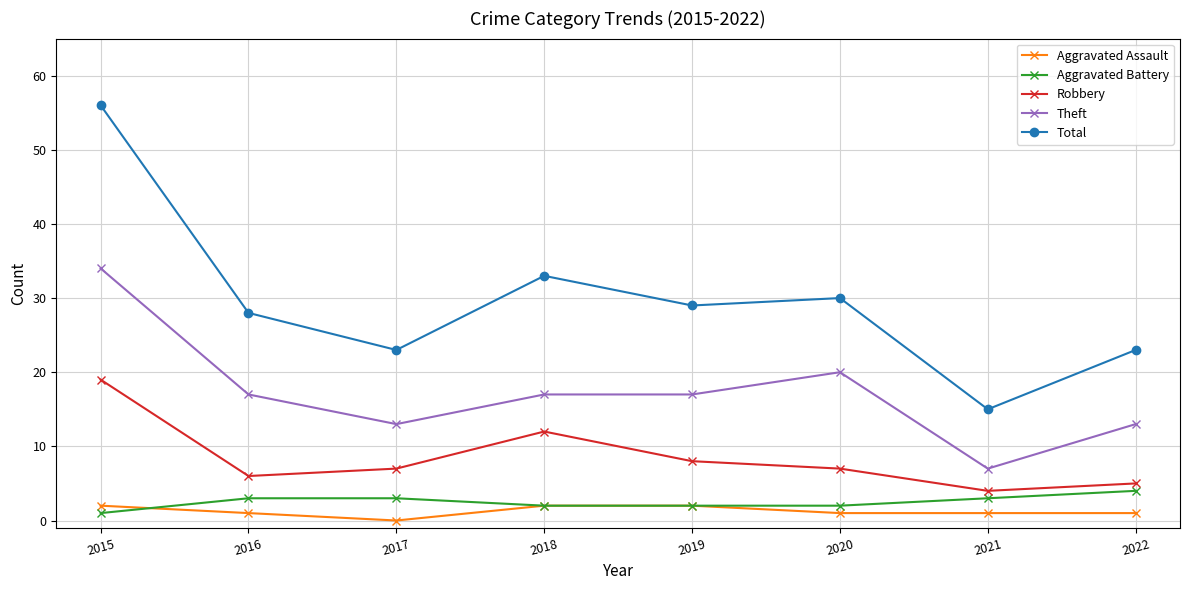

The Robbery series shows 19 at 2015. True or false?

True